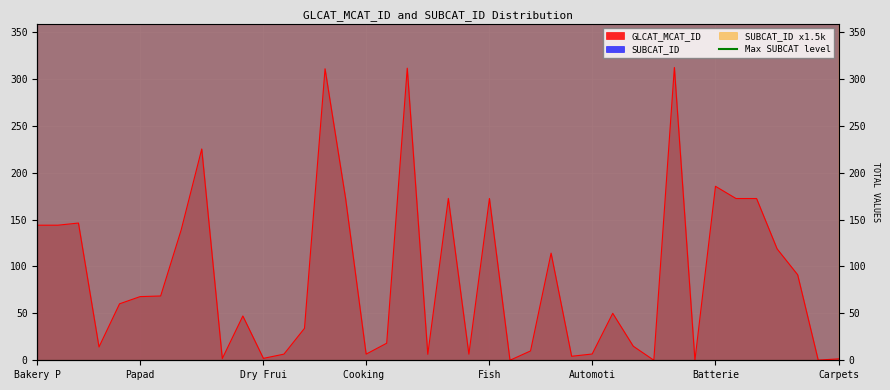

The value of SUBCAT_ID at Namkeens is 15000.0. True or false?

True